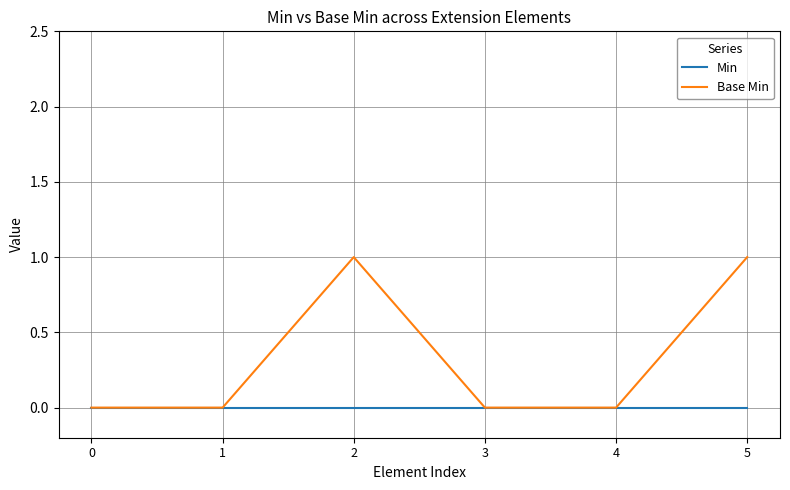

True or false: Base Min has a value of 0 at 1.

True